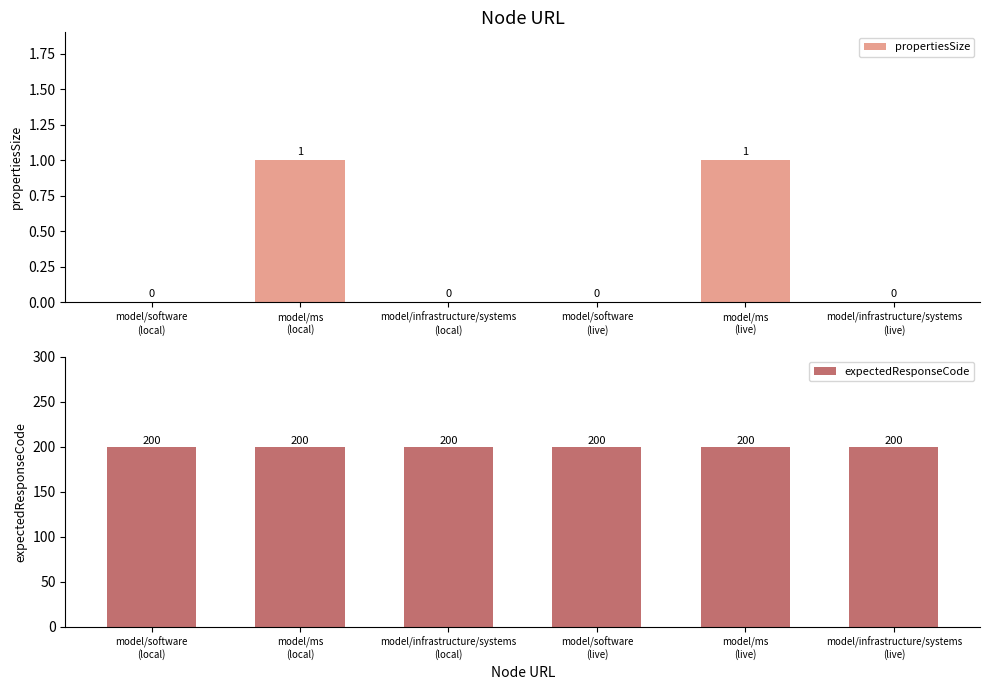

Where is expectedResponseCode nearest to the value 200?

model/software
(local)